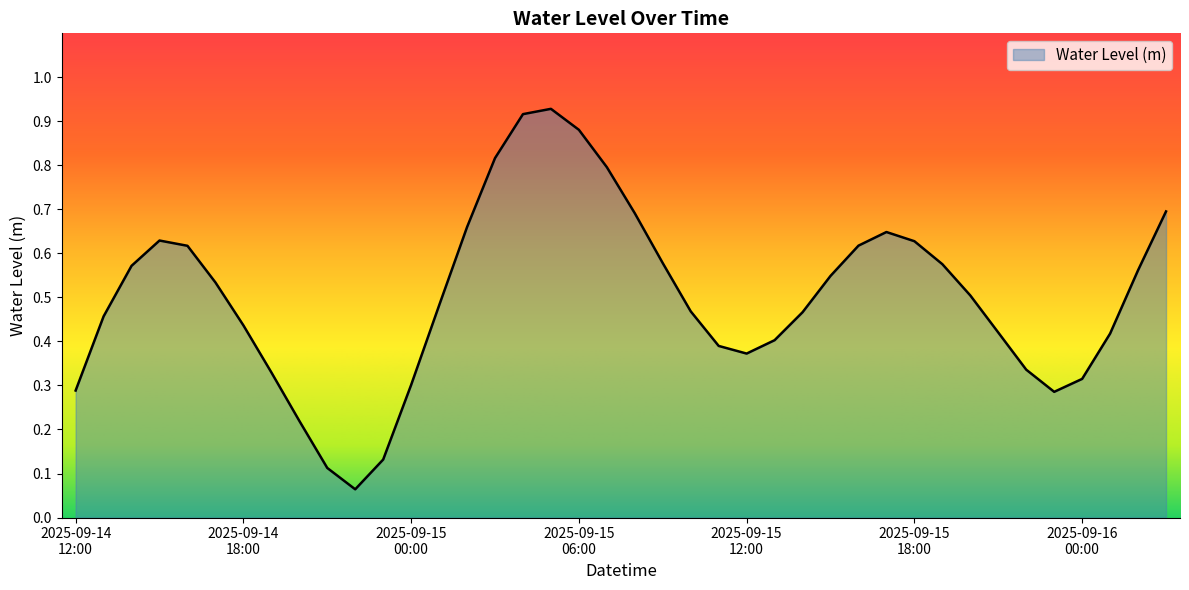

Does the chart display data point markers on the line(s)?

No